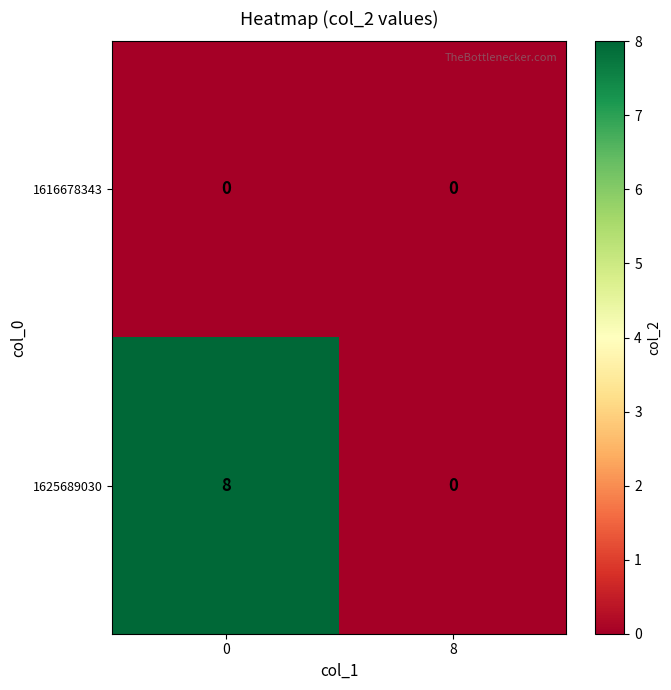

What is the sum of the 1625689030 values at 8 and 0?

8